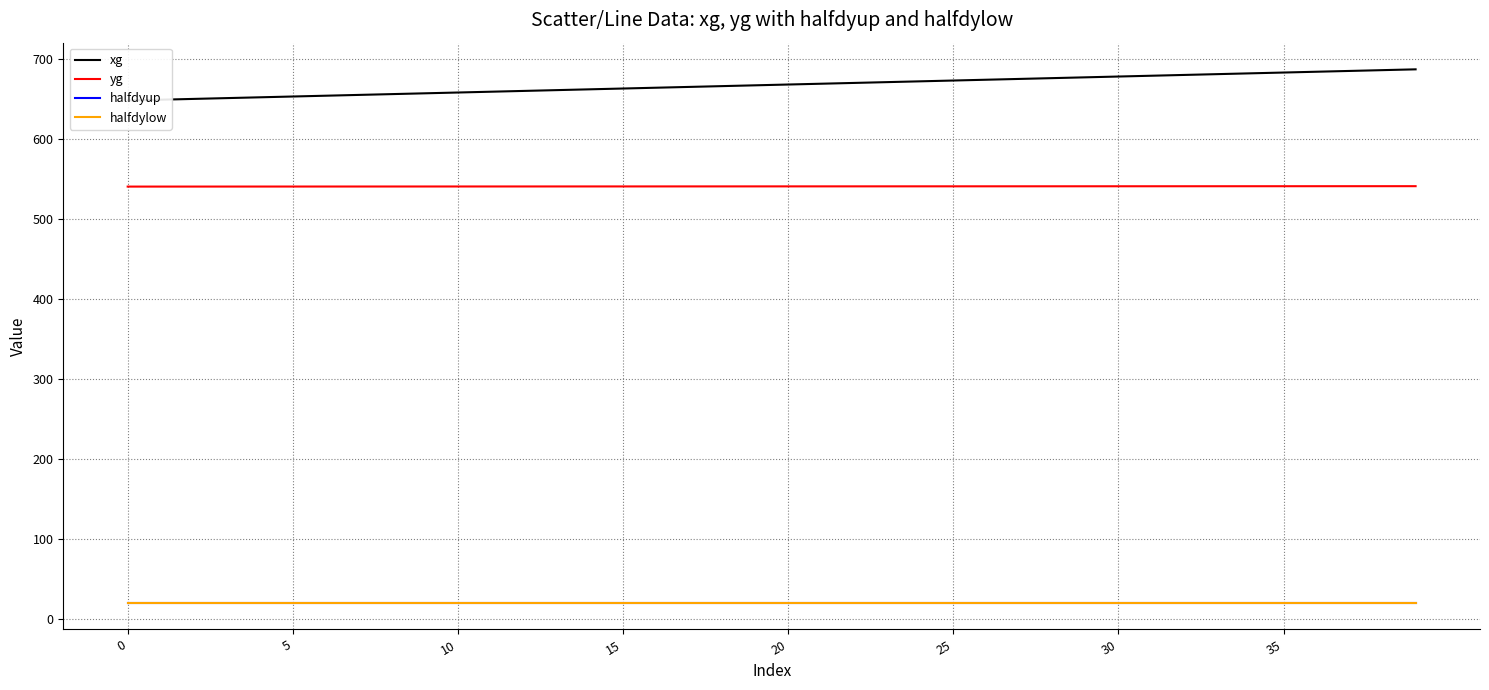

At 23, list the series in order from smallest to largest.

halfdyup, halfdylow, yg, xg